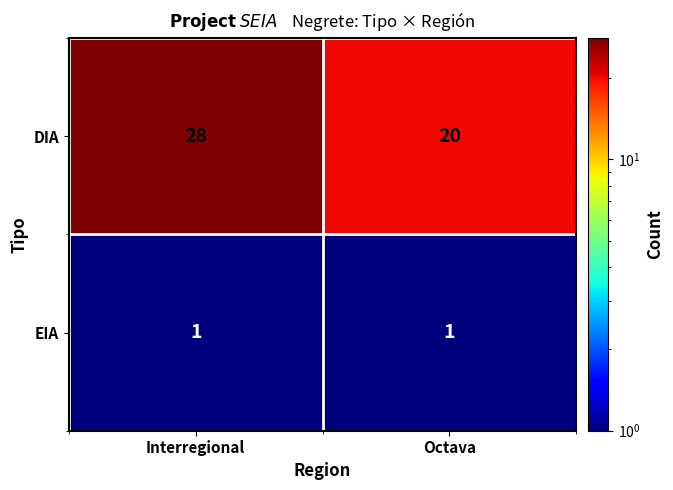

What is the average value of the DIA series?

24